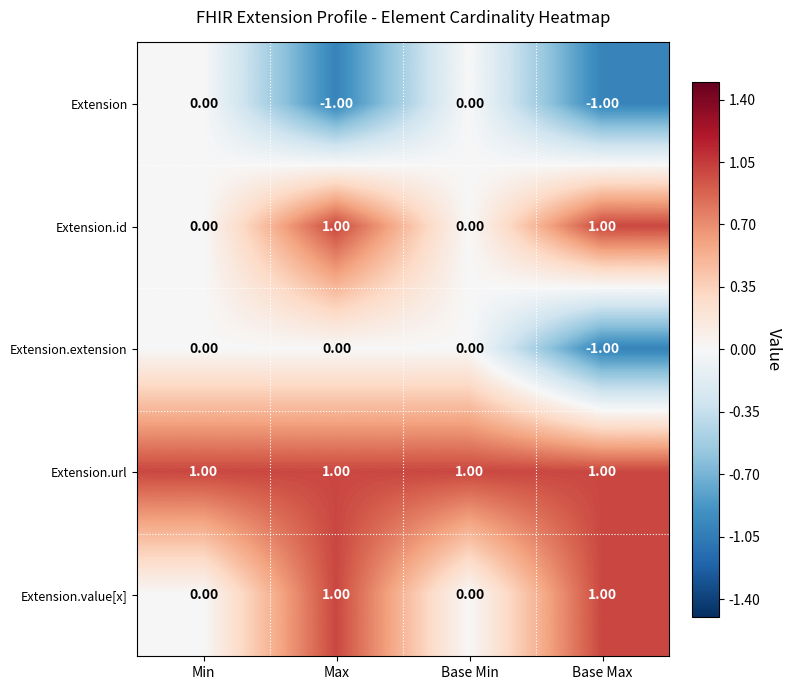

Which series changed the most between Max and Base Max?

Extension.extension